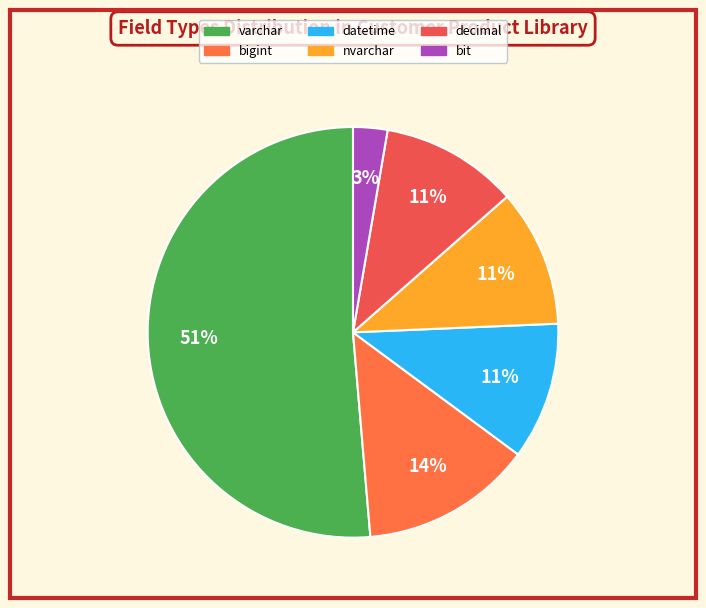

Is there any slice that represents more than half of the pie?

Yes